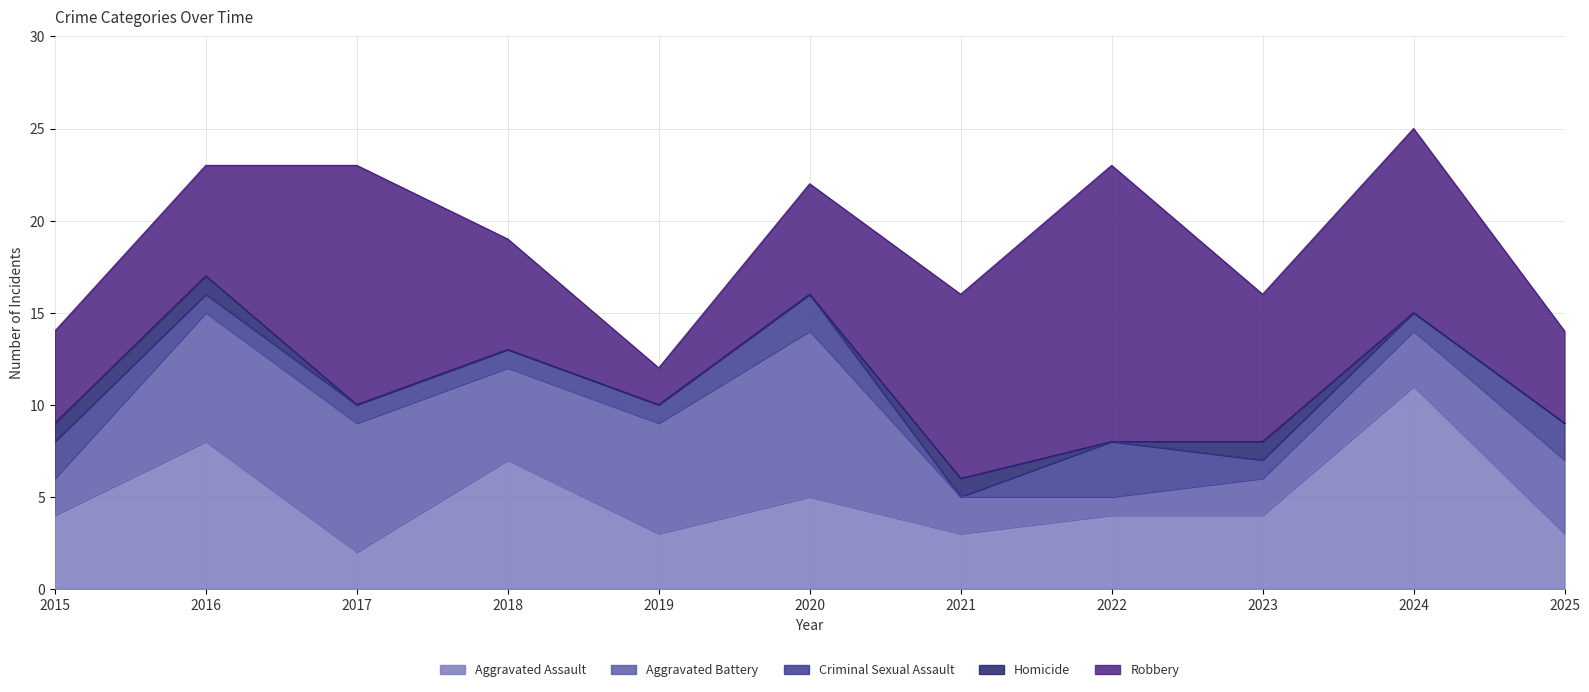

At which label does Criminal Sexual Assault reach its peak?

2022